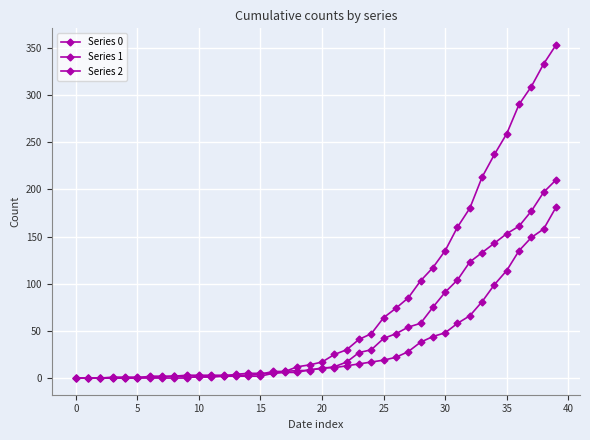

True or false: Series 1 has more than 1 interior local peaks.

False